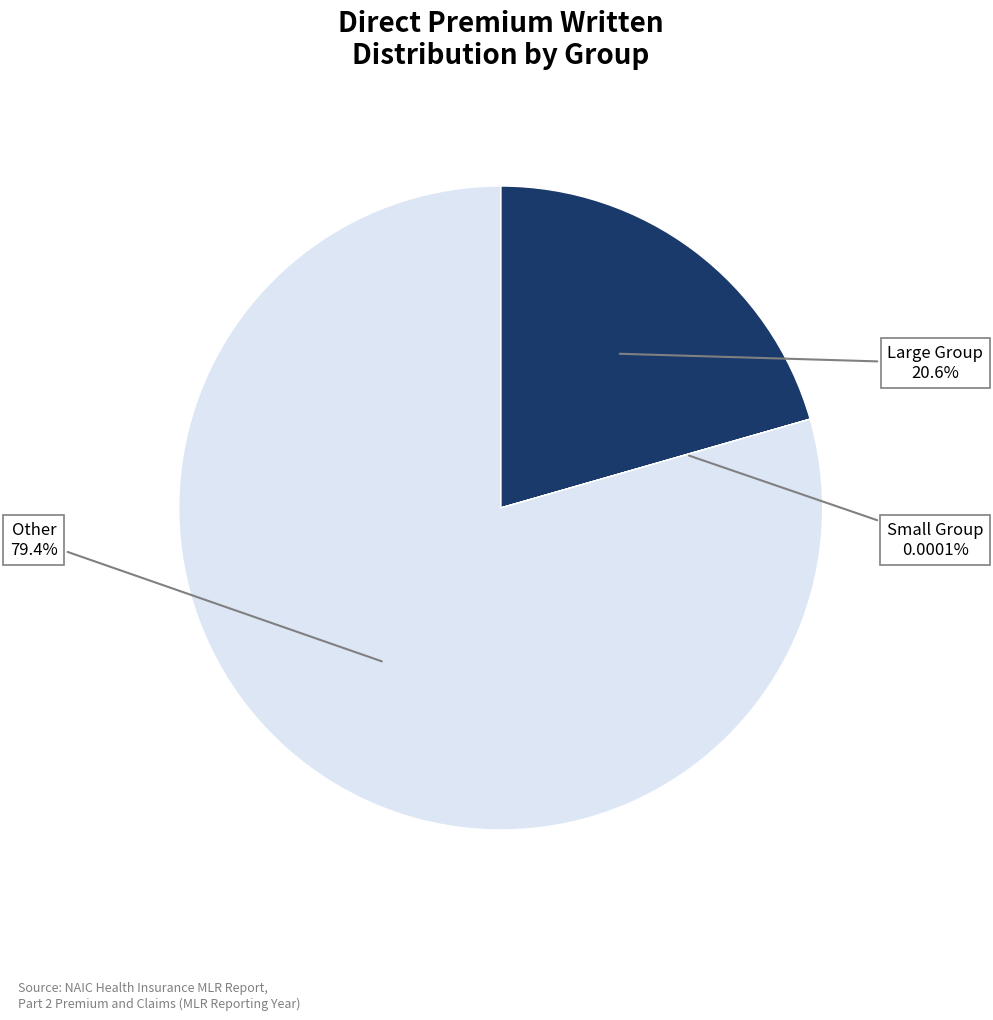

Is there any slice that represents more than half of the pie?

Yes